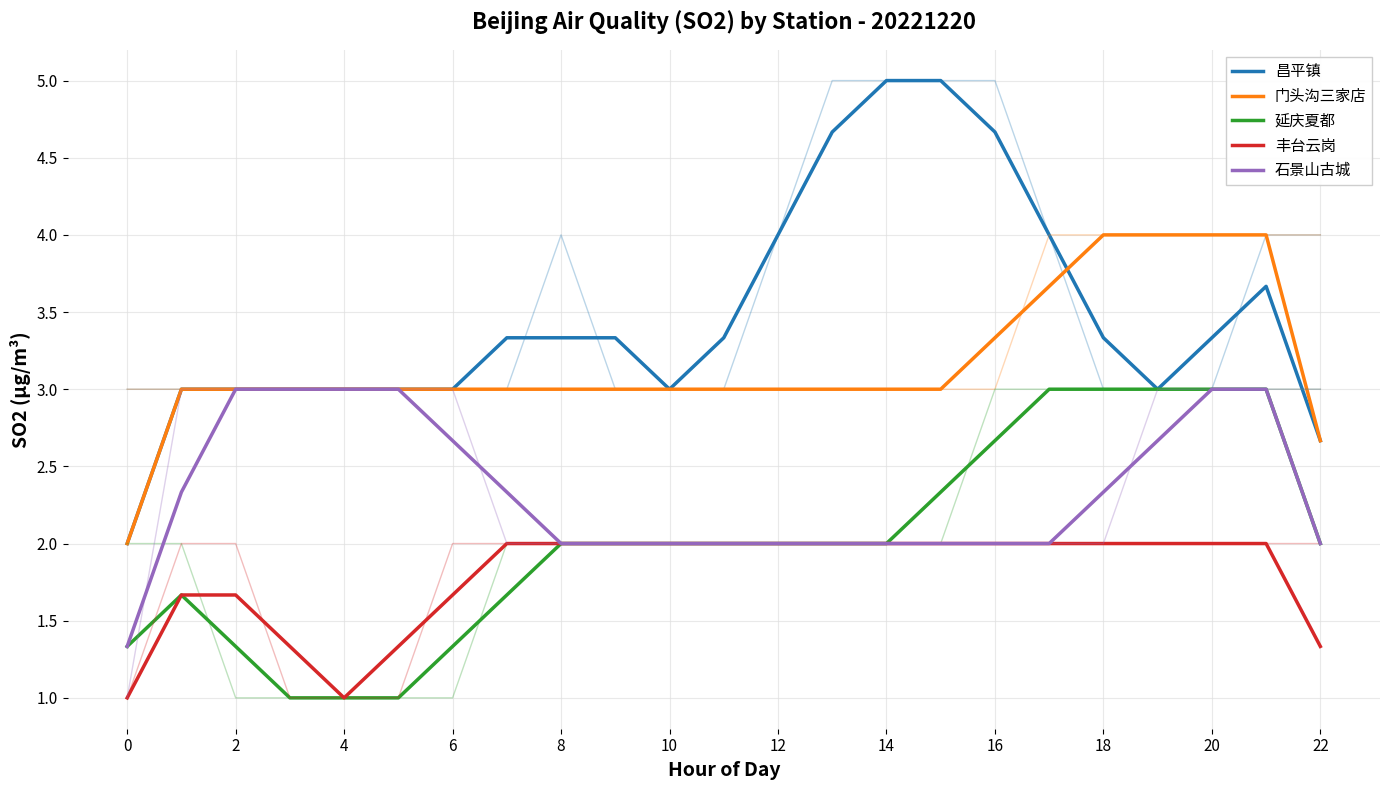

Where is 昌平镇 nearest to the value 3?

2